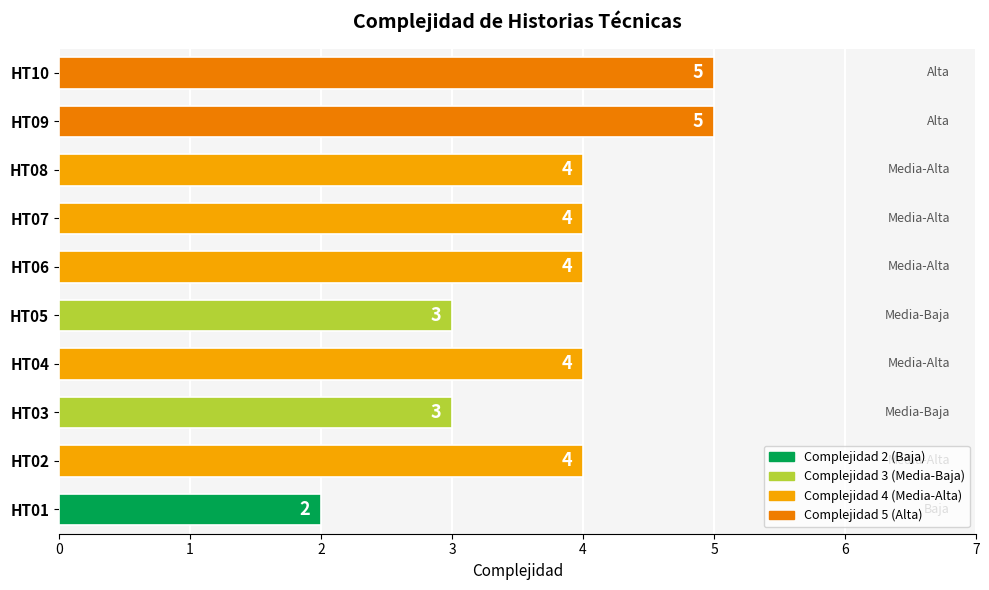

The value at HT03 is 3. True or false?

True